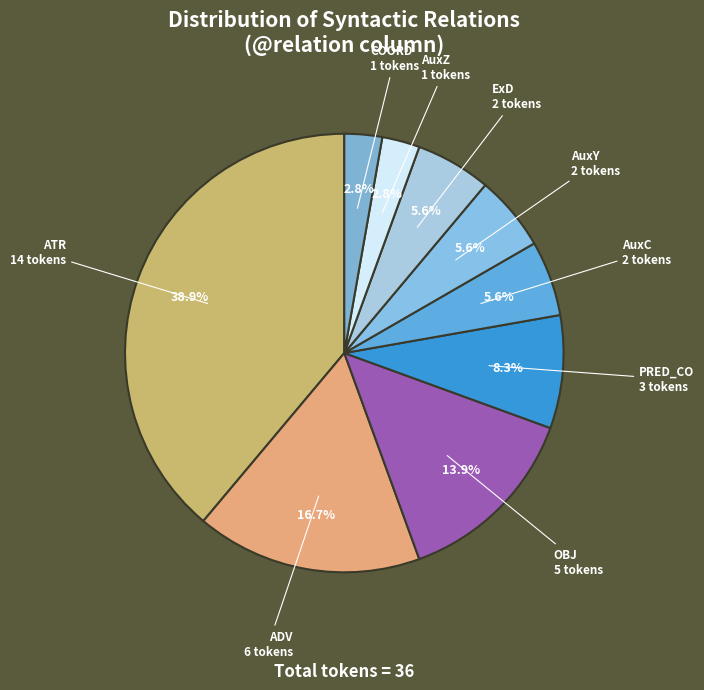

Count the number of slices in the pie.

9